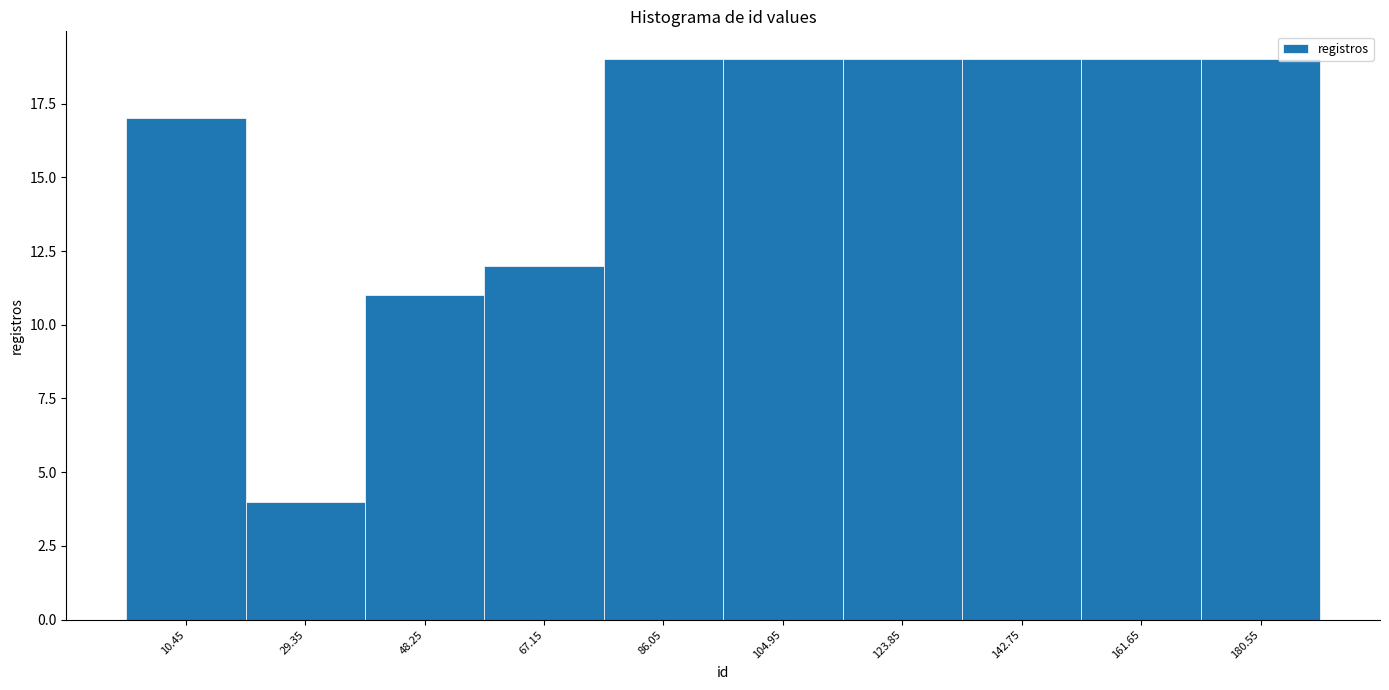

Reading left to right, transcribe this chart: for each bar, give the range it covers on the x-axis and its height. Neither the bar edges nor the heights are printed on the chart, so give them approximately, as read against the axes.

2 to 20: 17
20 to 38: 4
38 to 58: 11
58 to 76: 12
76 to 96: 19
96 to 114: 19
114 to 134: 19
134 to 152: 19
152 to 172: 19
172 to 190: 19